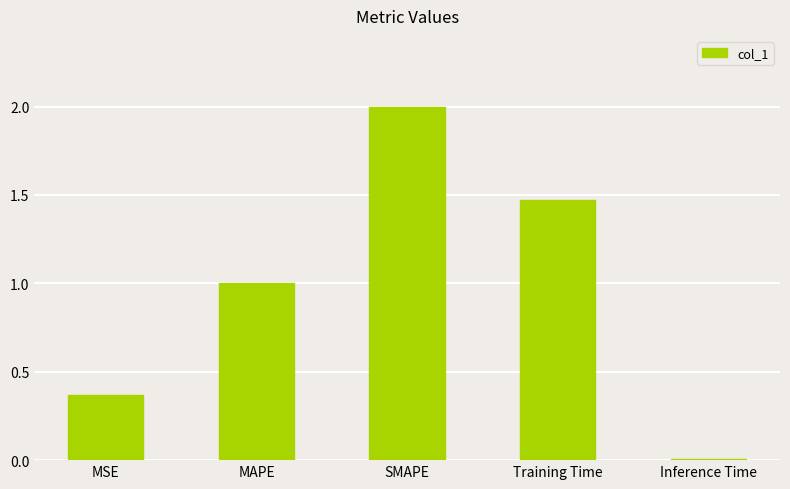

What position from the left is MSE?

1